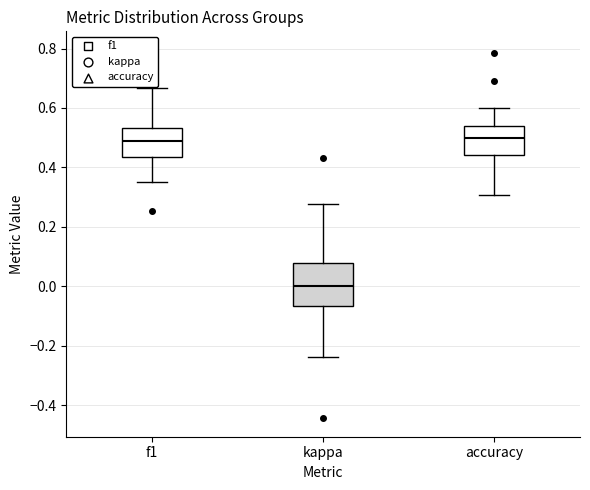

Reading left to right, transcribe this box plot: for each box, give where its median line is, the range the box spans, and where its two whiskers end, as read against the y-axis. The values are not printed on the chart, so give them approximately, as read against the axis.

f1: median 0.48, box 0.44 to 0.54, whiskers 0.36 to 0.66
kappa: median 0.00, box -0.06 to 0.08, whiskers -0.24 to 0.28
accuracy: median 0.50, box 0.44 to 0.54, whiskers 0.30 to 0.60